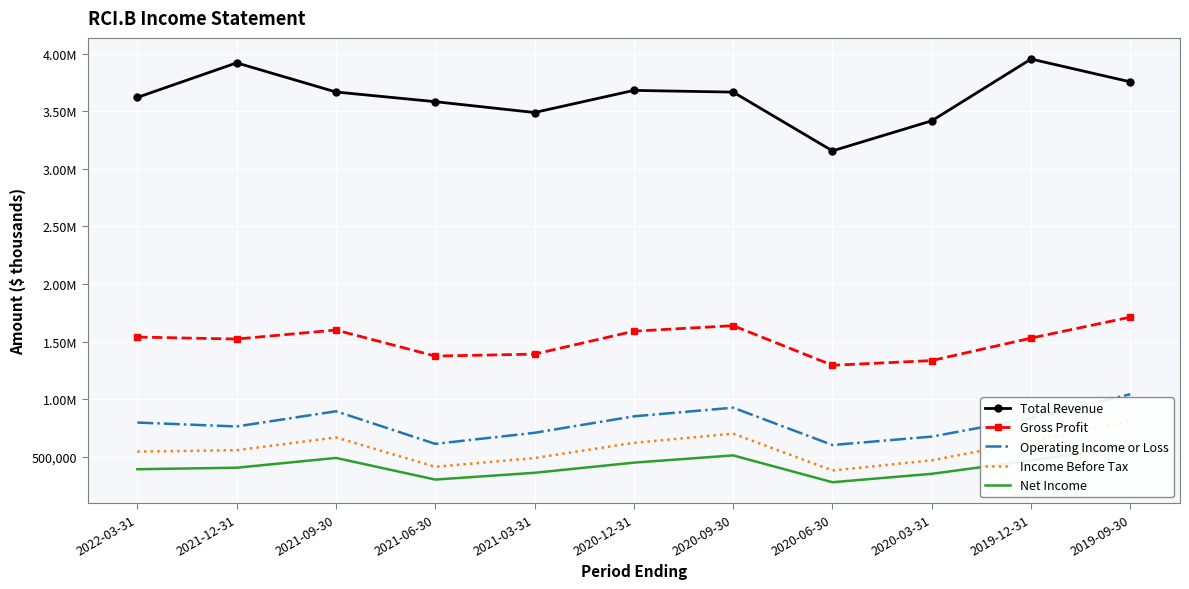

What is the total value across all series at 2021-03-31?

6437000